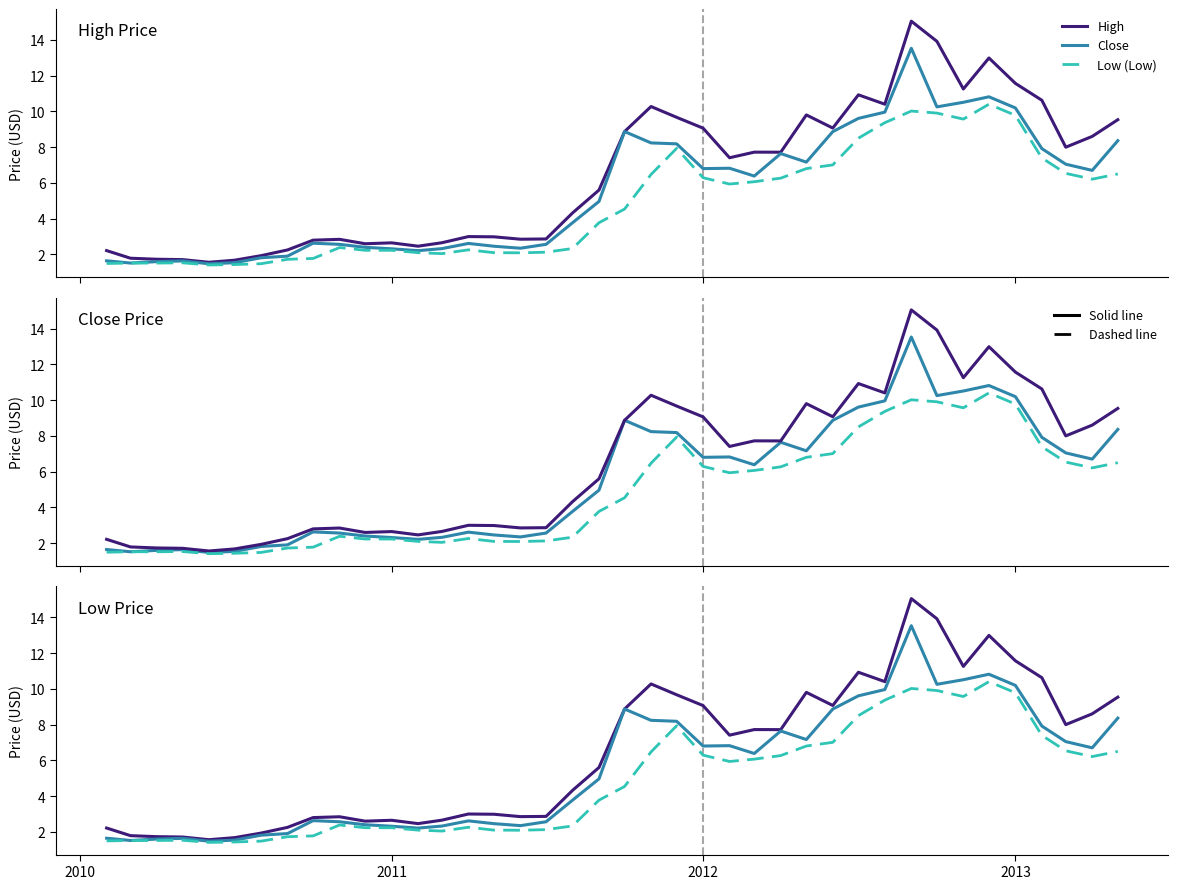

How many interior local peaks does the High series have?

9